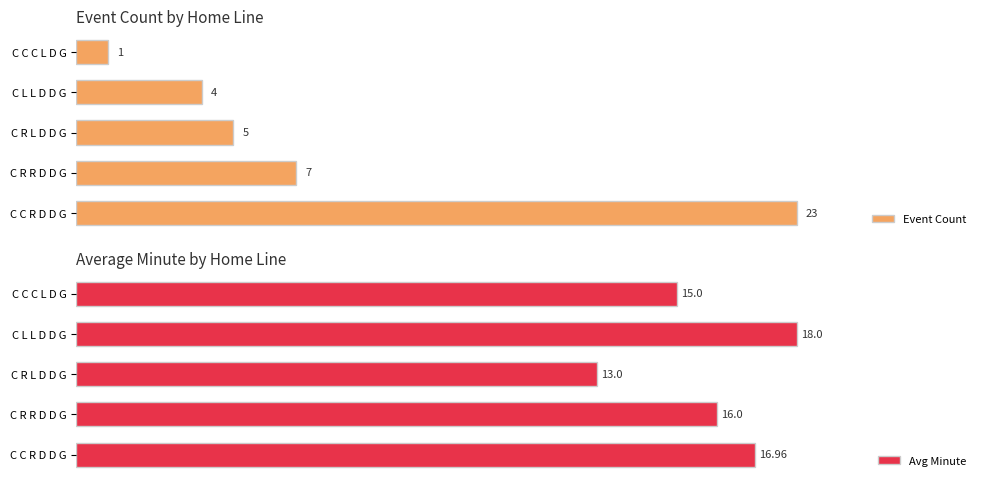

How many series are shown in this chart?

2